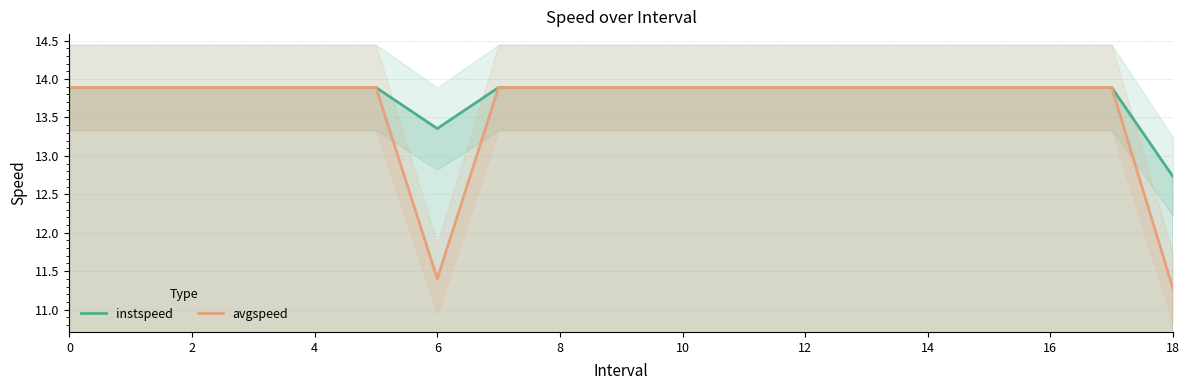

Does the chart display data point markers on the line(s)?

No